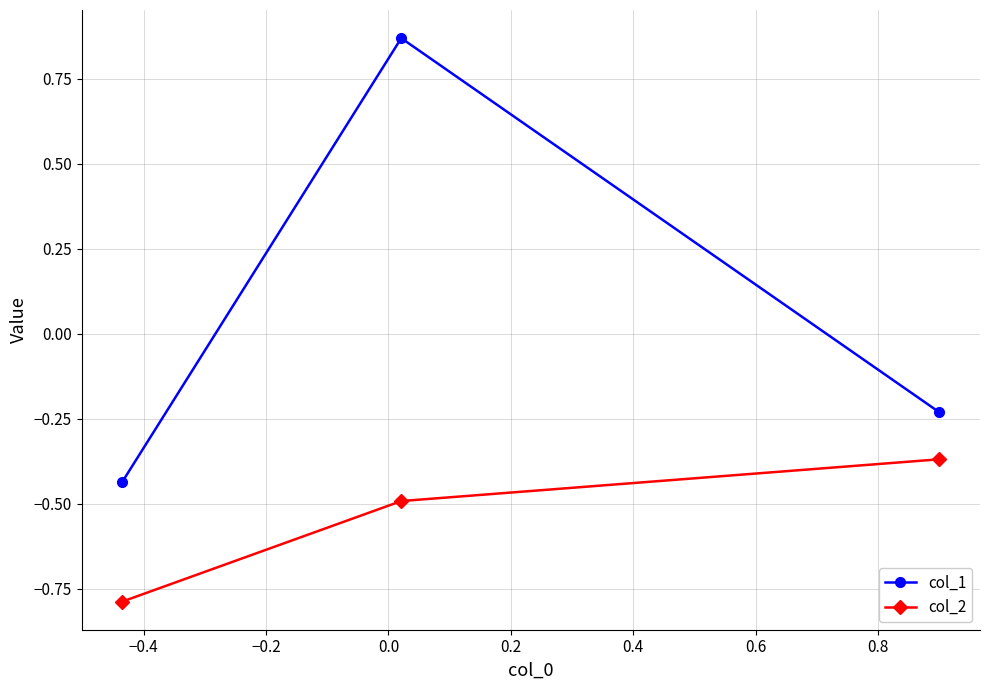

At how many categories does at least one series exceed 0?

1